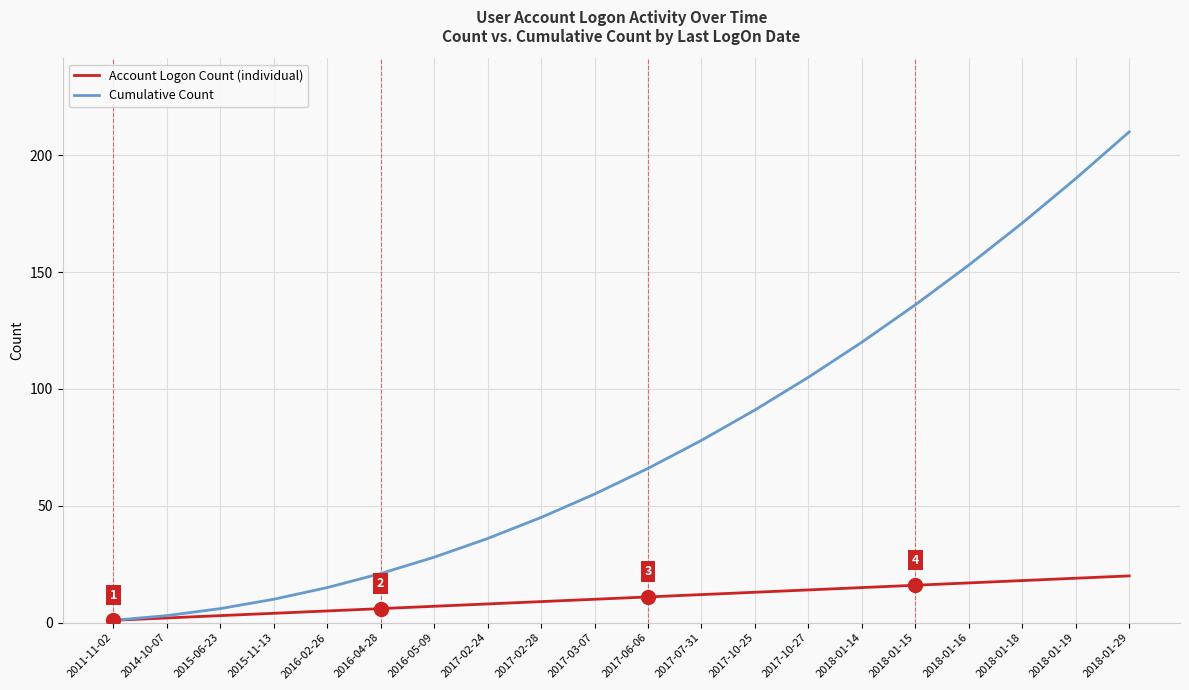

Which series changed the most between 2017-02-28 and 2017-10-27?

Cumulative Count